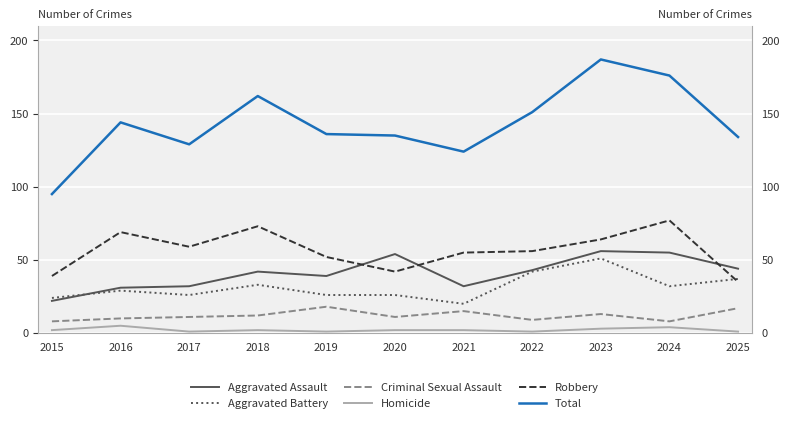

How many data points in Total are above 136?

5